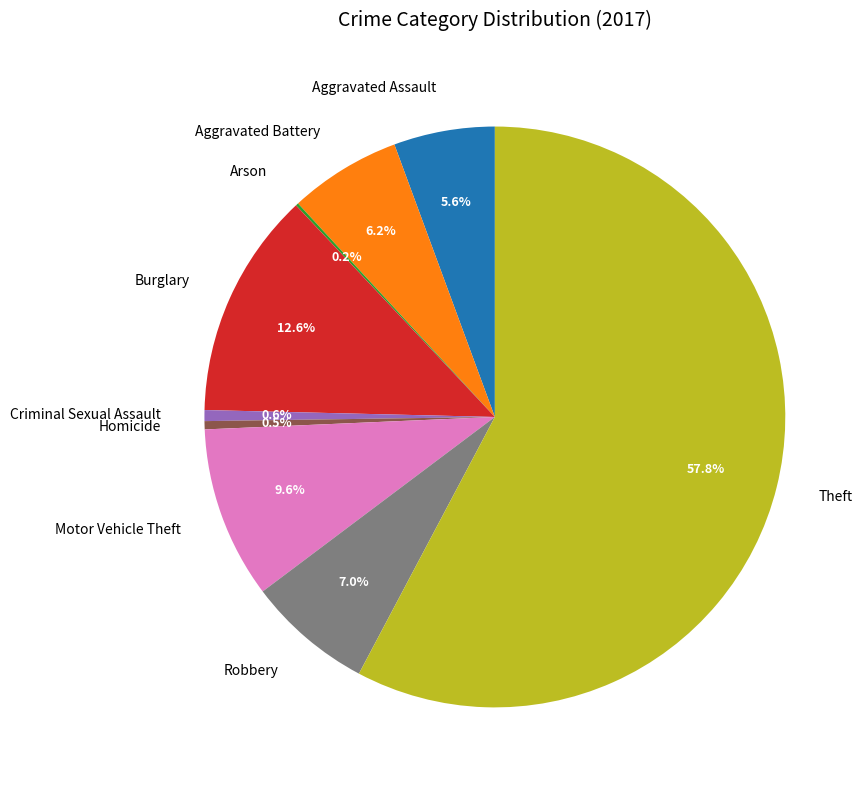

The Aggravated Assault slice represents 1% of the pie. True or false?

False